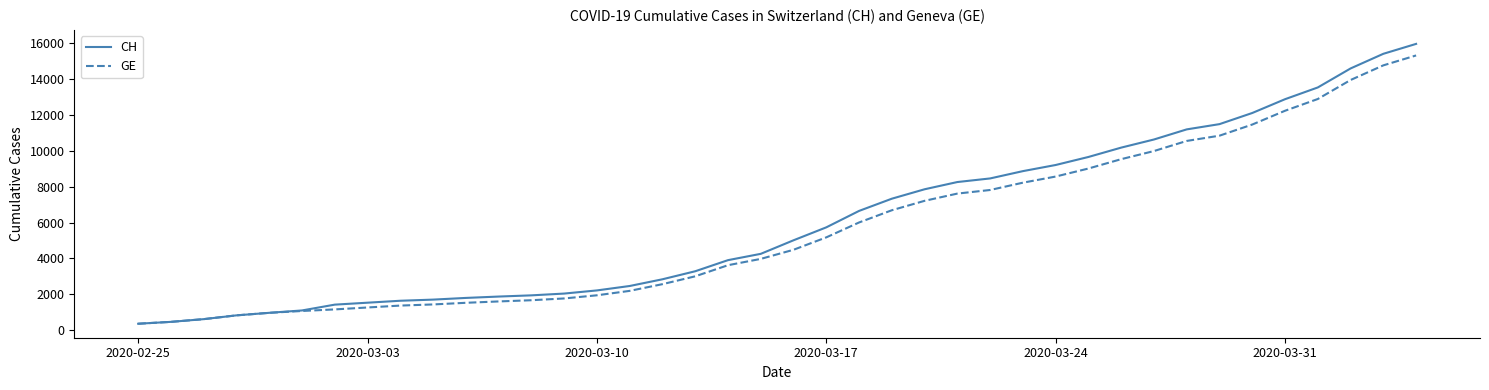

Which series has the widest spread of values?

CH